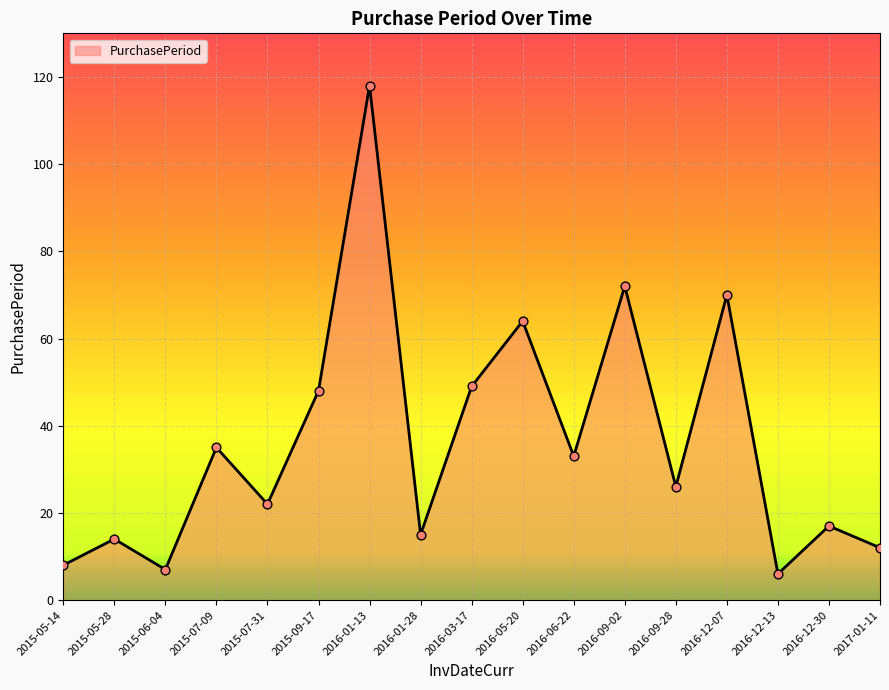

Which has a higher value, 2016-12-13 or 2016-03-17?

2016-03-17